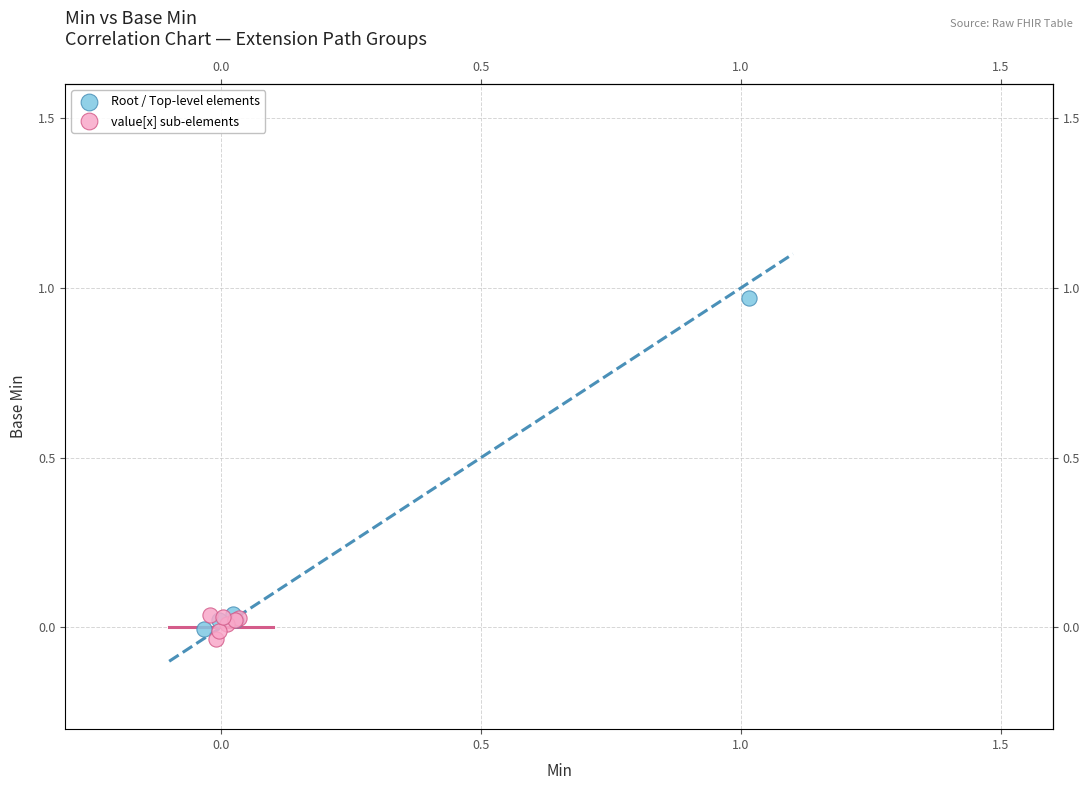

Which series reaches the maximum Y coordinate?

Root / Top-level elements